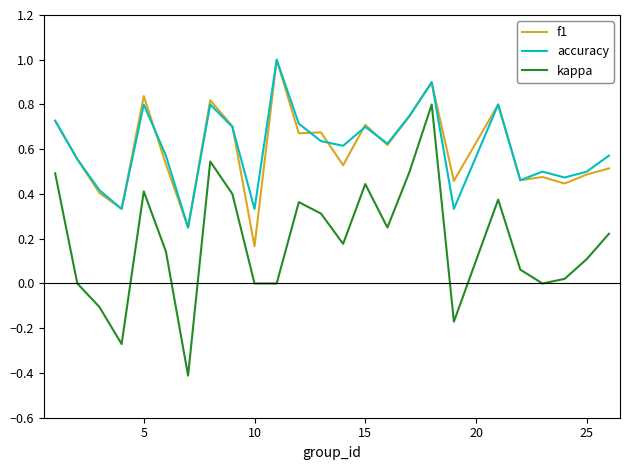

Which series has the widest spread of values?

kappa